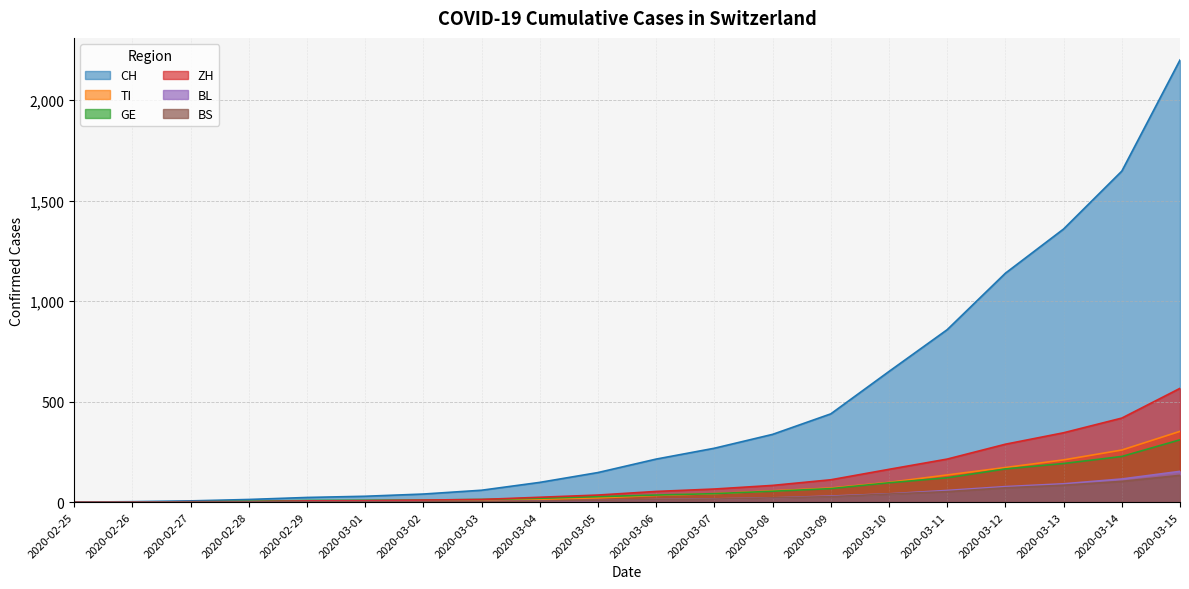

Between 2020-03-04 and 2020-03-08, which is larger?

2020-03-08